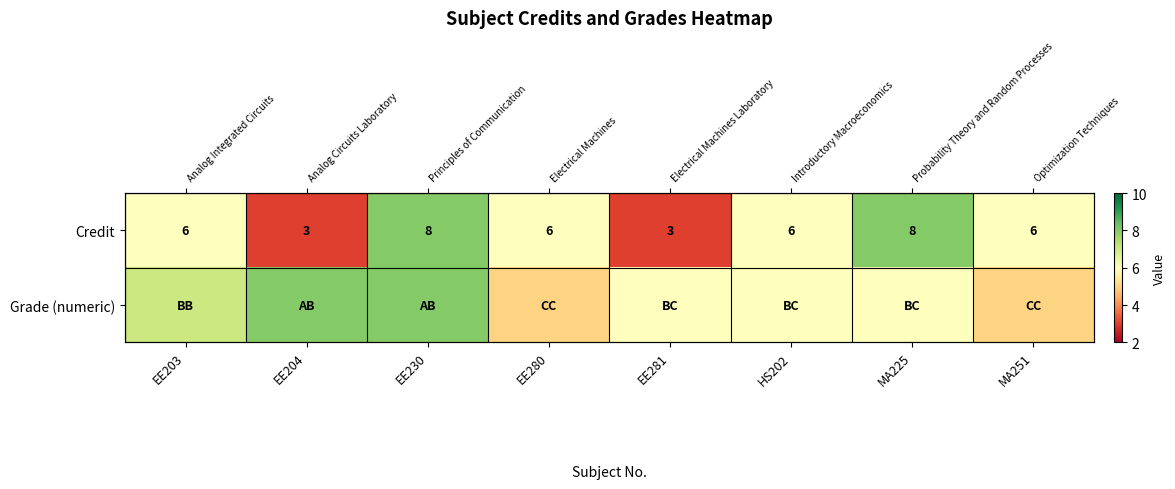

Which has a higher value, EE204 or MA225?

MA225